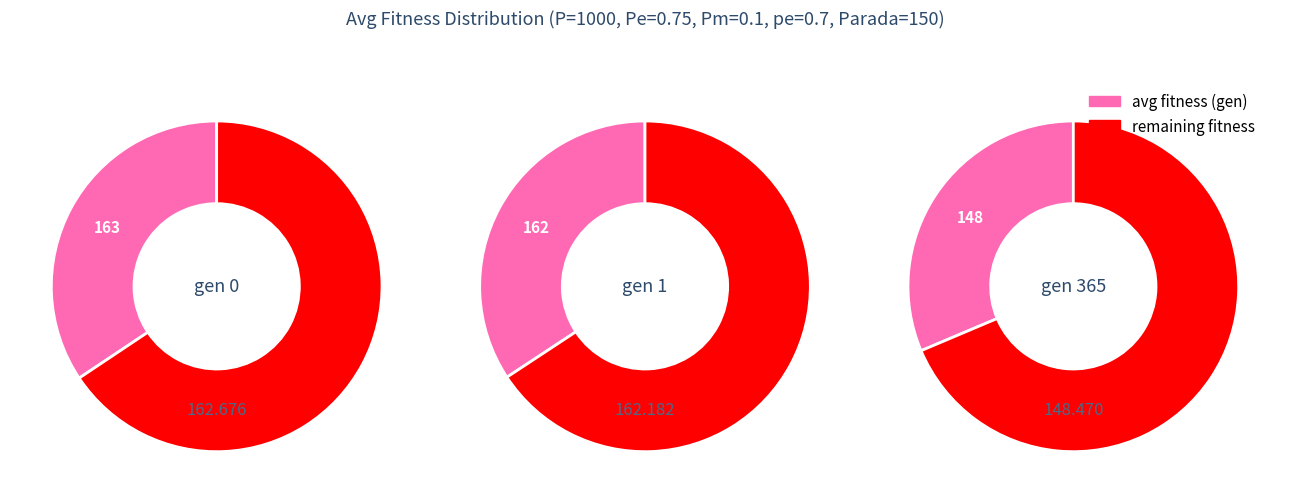

Does 5 represent more than half of the total?

No